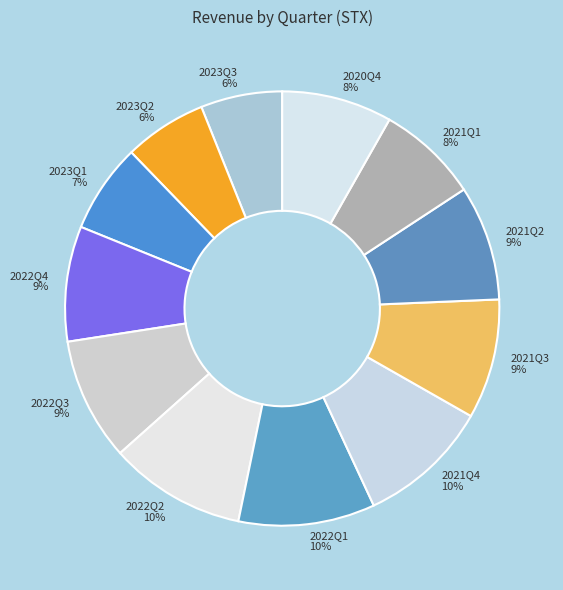

To the nearest percent, what is the difference between the 2022Q2 and 2021Q3 slice percentages?

1%